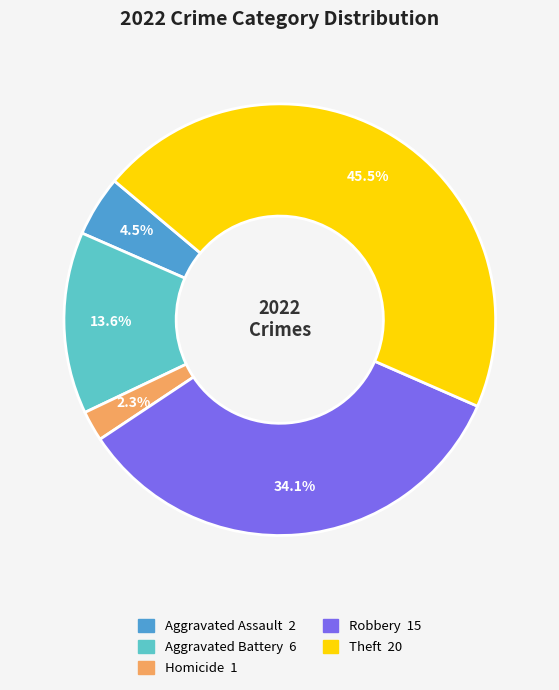

Is there any slice that represents more than half of the pie?

No